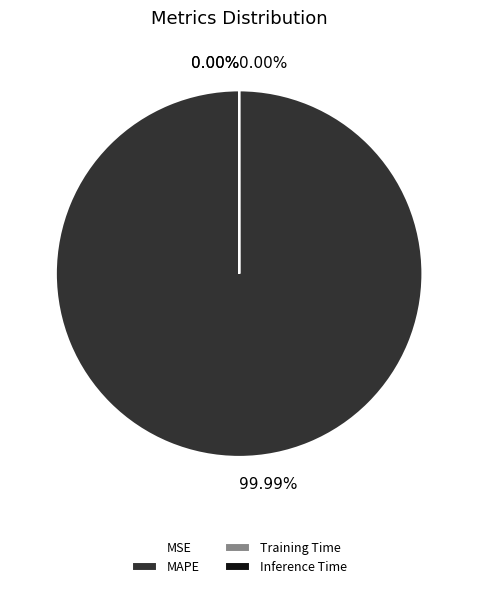

To the nearest percent, what is the difference between the MAPE and Inference Time slice percentages?

100%